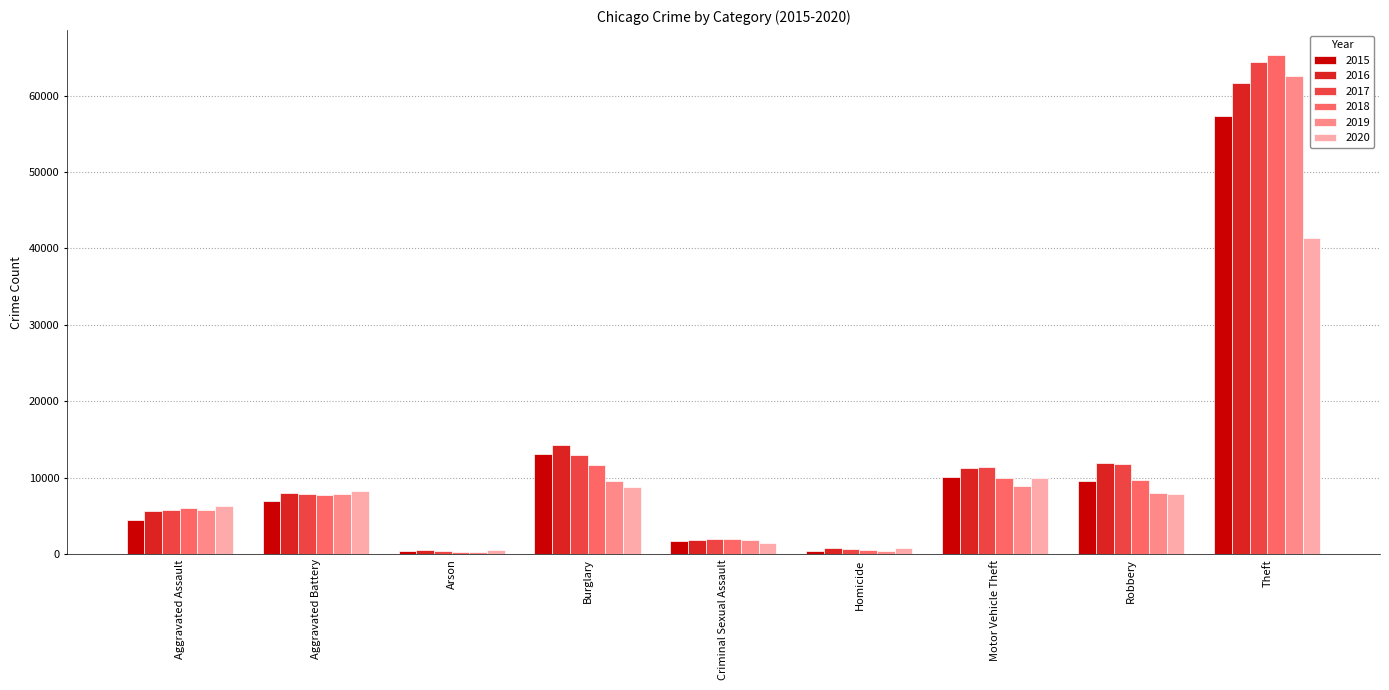

The 2018 series shows 16917 at Robbery. True or false?

False